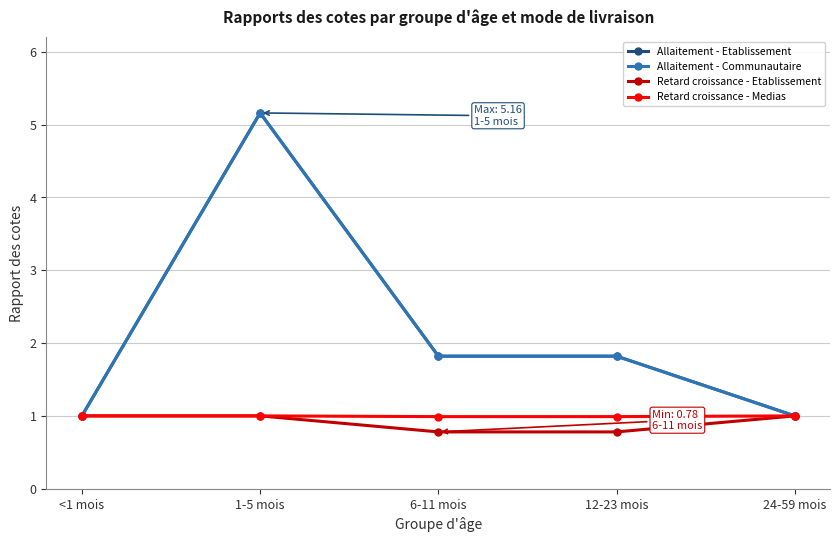

Is this an area chart (filled region under the line)?

No